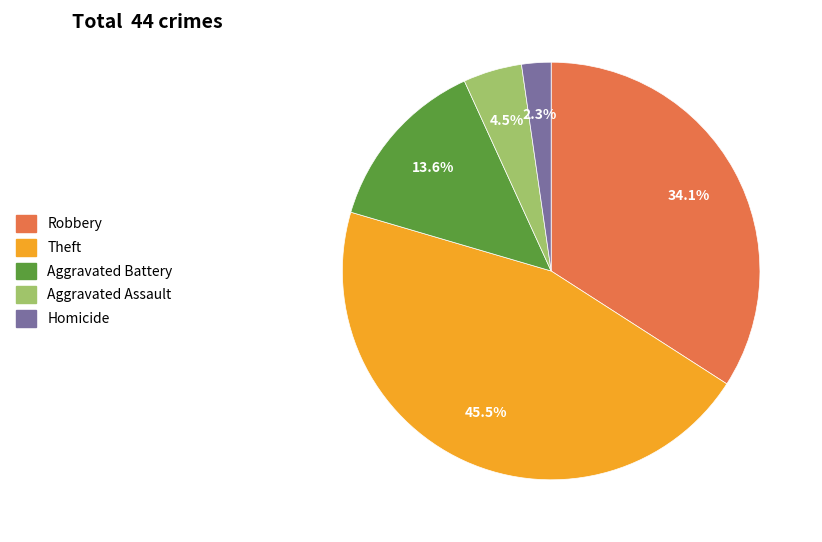

Is there a majority slice in this chart?

No